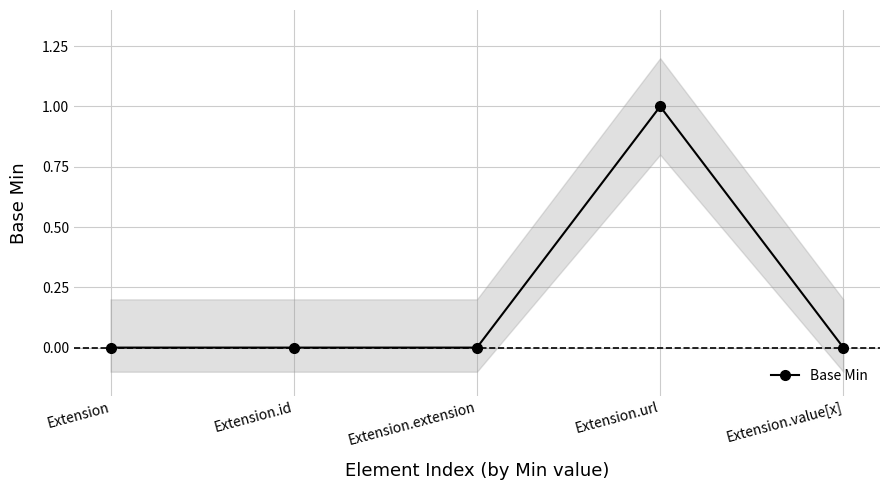

Reading right to left, what are all the values shown in this chart?

Extension.value[x]=0	Extension.url=1	Extension.extension=0	Extension.id=0	Extension=0